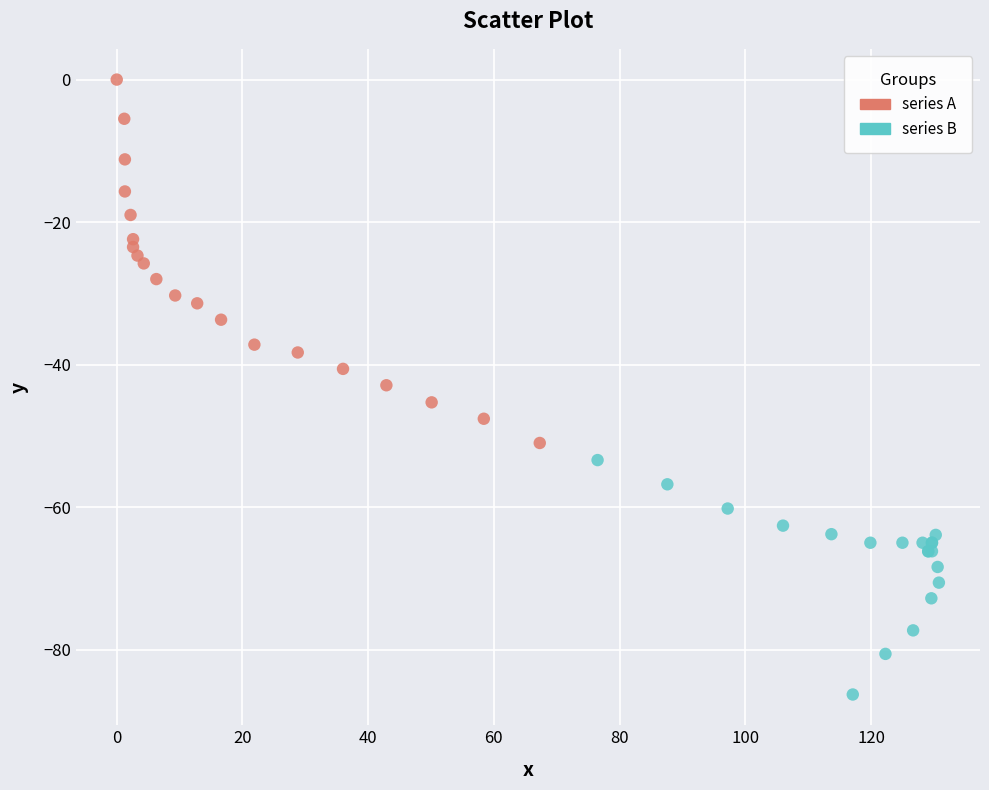

Which series reaches the maximum Y coordinate?

series A